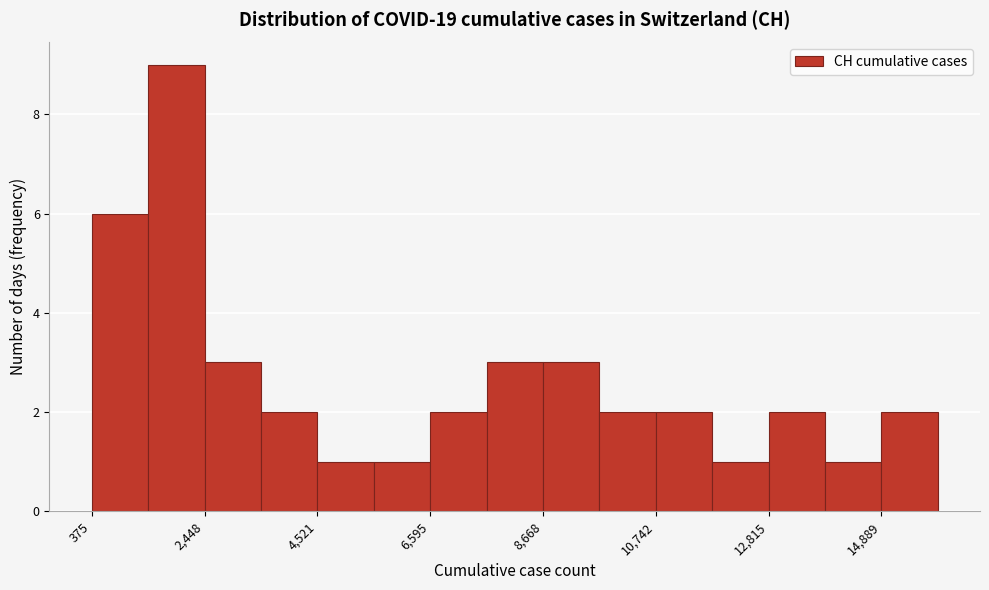

Read against the x-axis, roughly where is the centre of the tallest bar?

2000